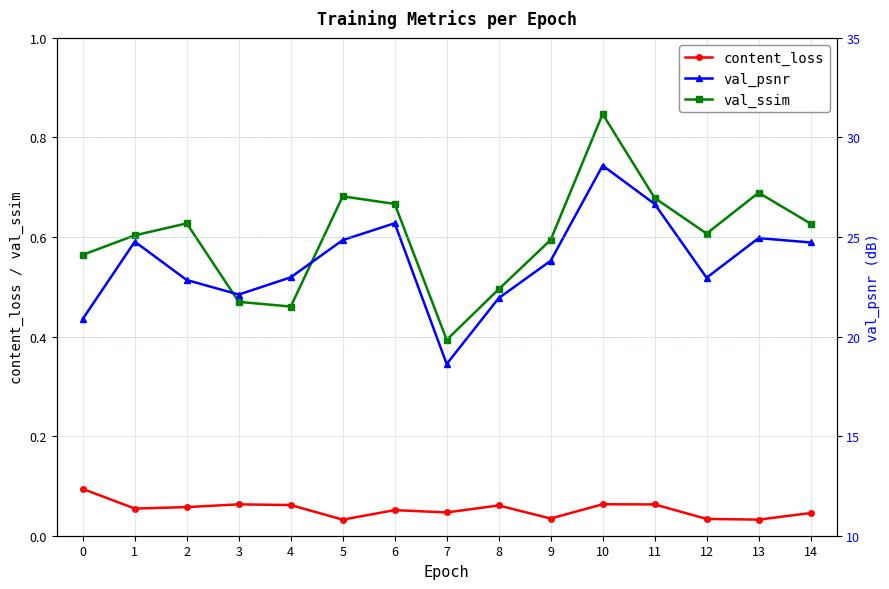

True or false: val_psnr and content_loss intersect in this chart.

False